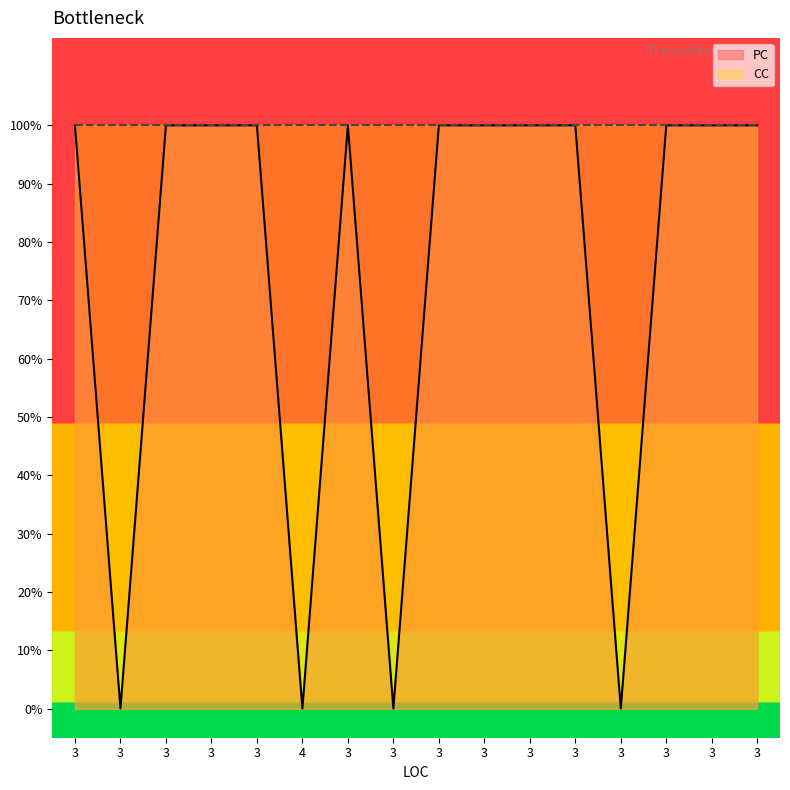

Rank the categories by value from highest to lowest.

3, 3, 3, 3, 3, 3, 3, 3, 3, 3, 3, 3, 3, 4, 3, 3